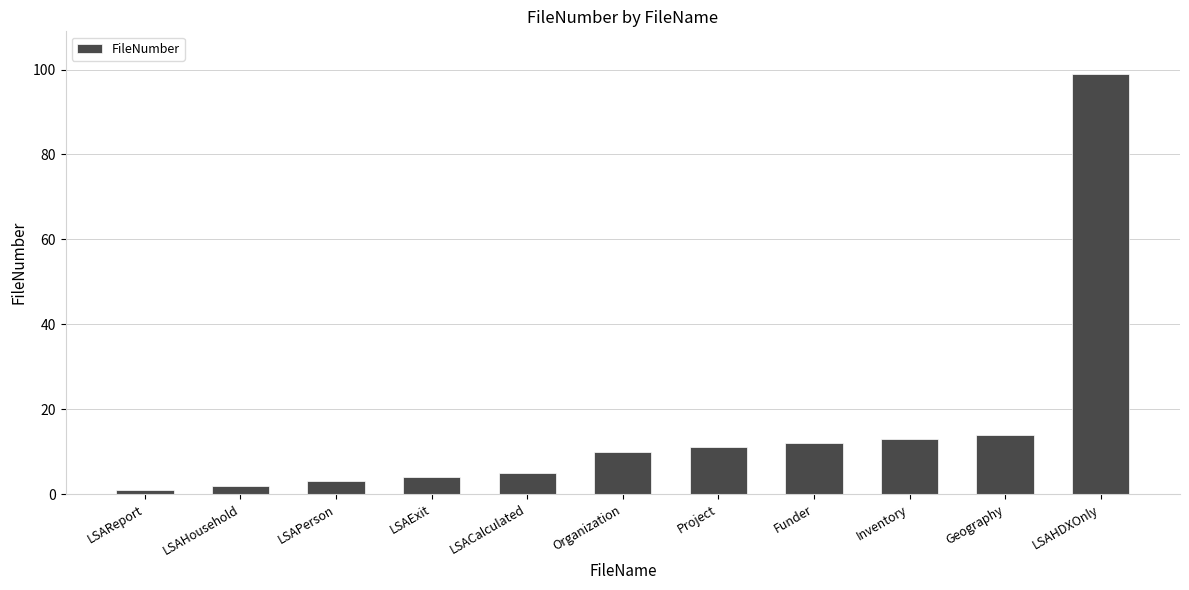

Is it true that the value at Project is 6?

False